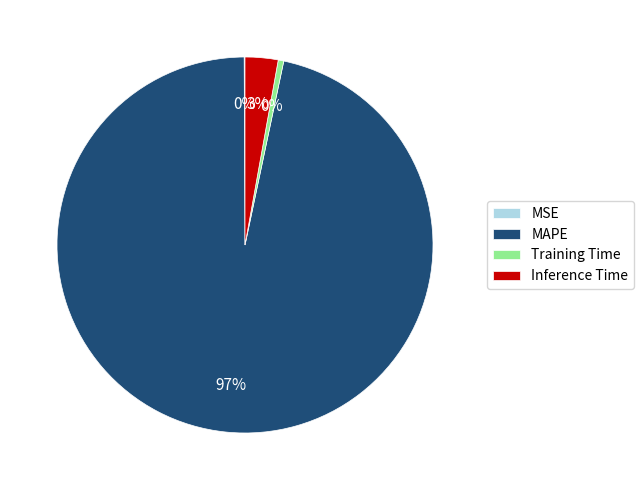

To the nearest percent, what is the average slice percentage?

25%